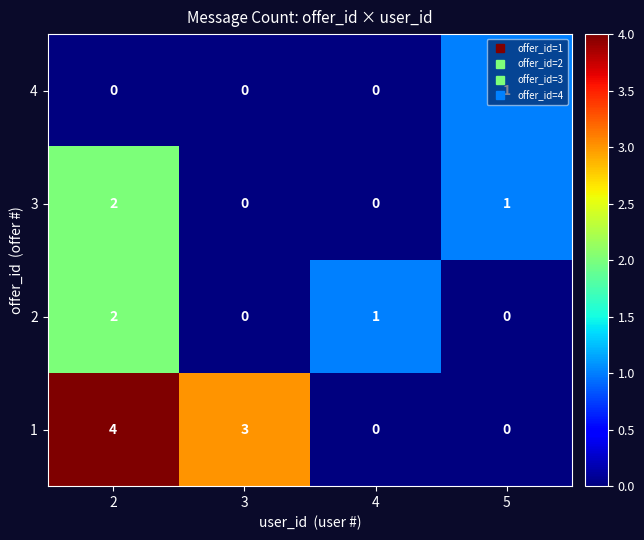

What is the sum of the 1 values at 2 and 3?

7